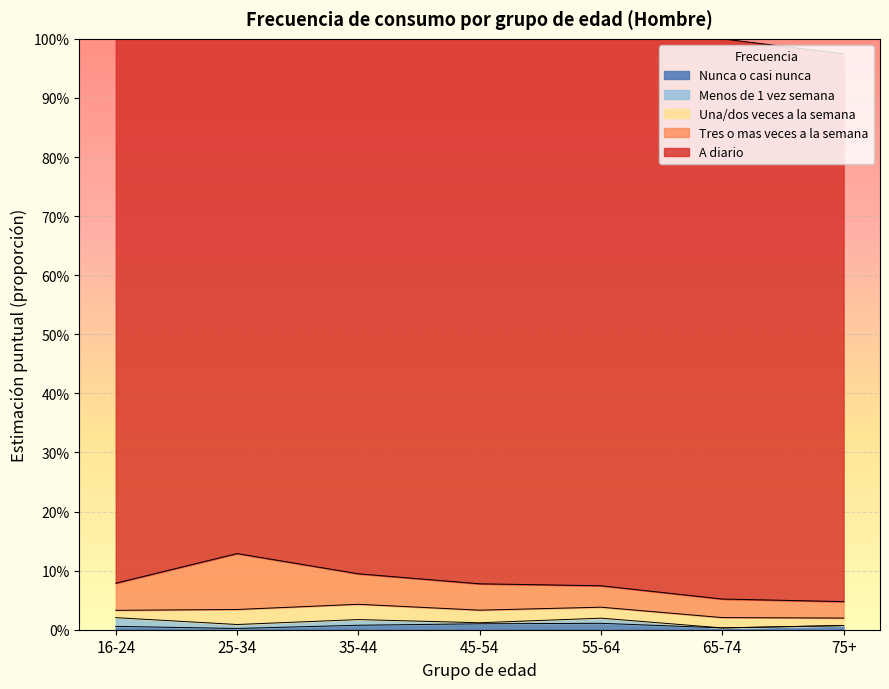

Where is the first local maximum for A diario?

65-74